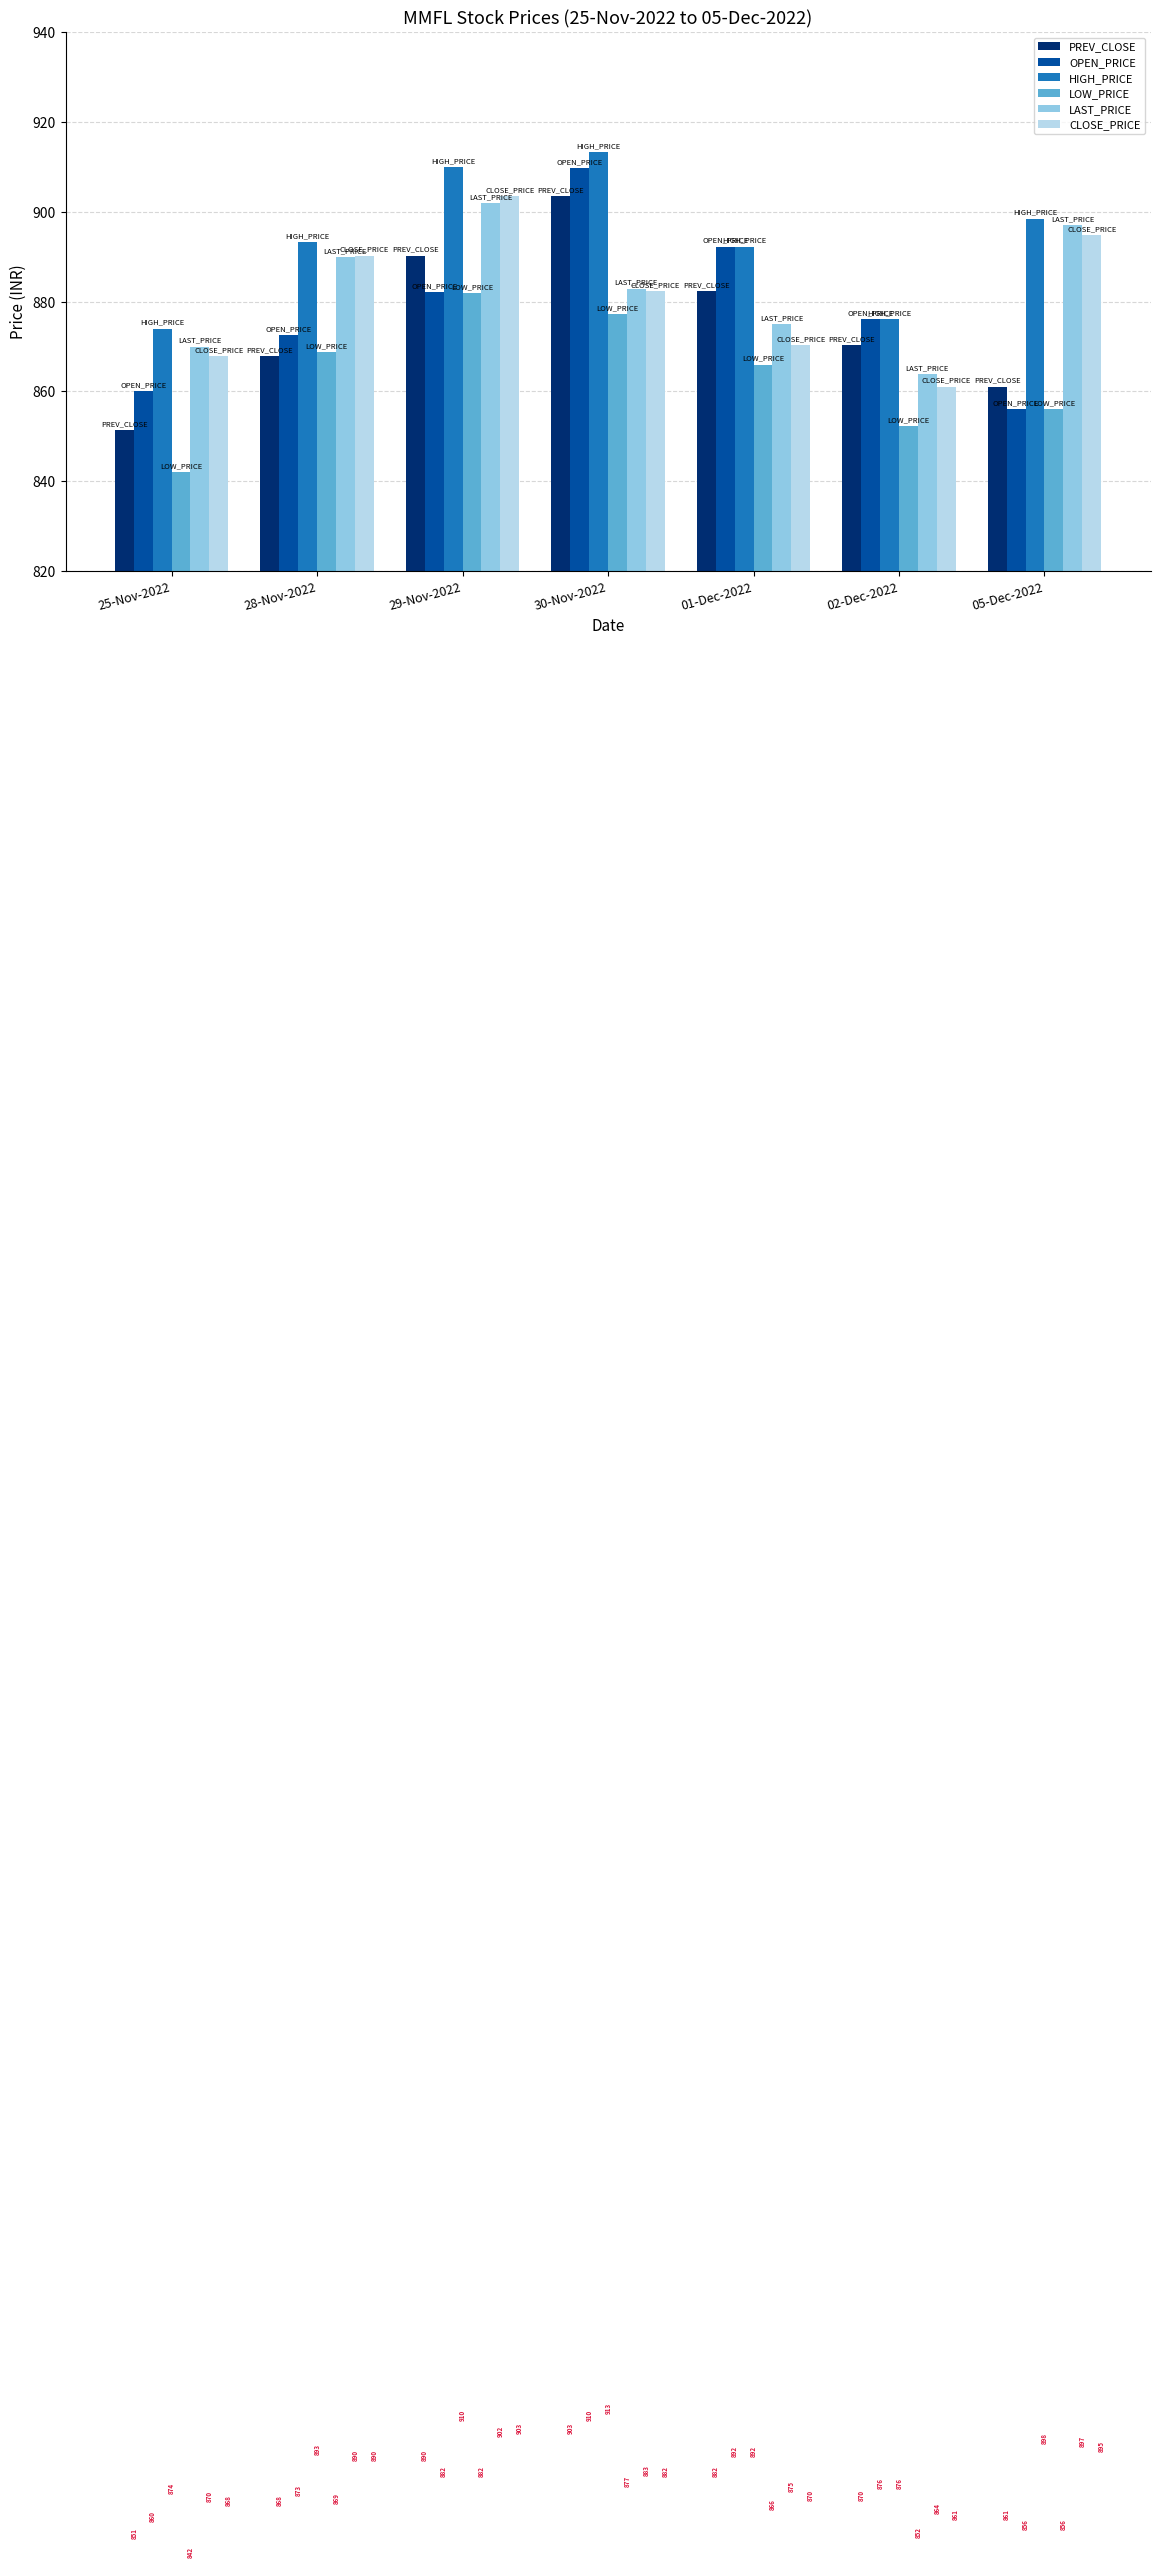

What is the highest value of the PREV_CLOSE series?

903.5